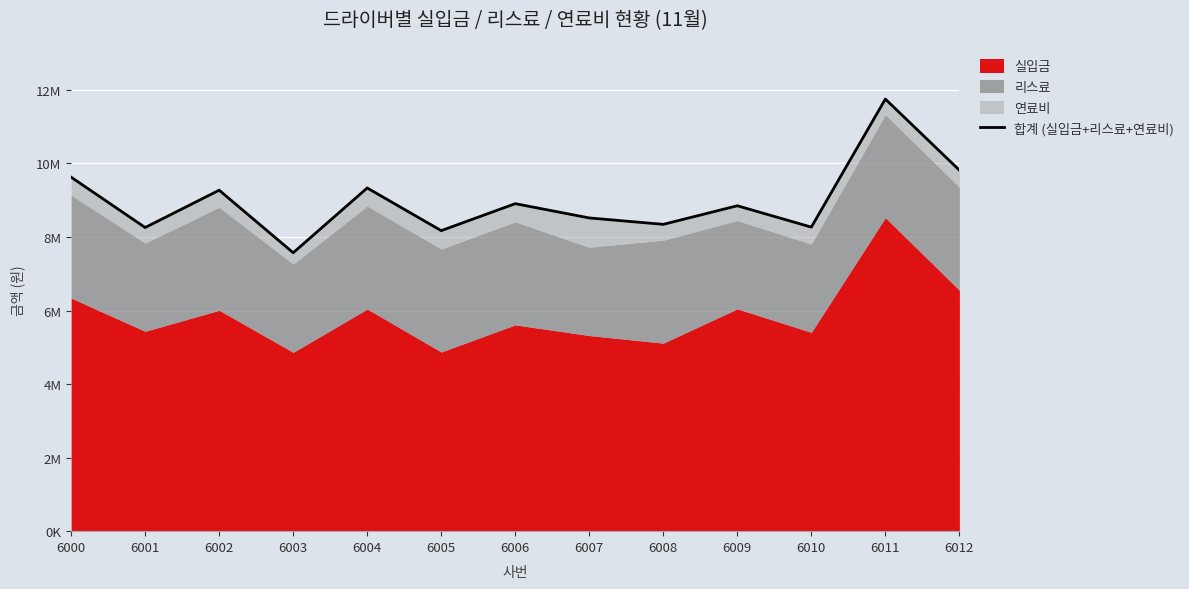

Does the chart display data point markers on the line(s)?

No